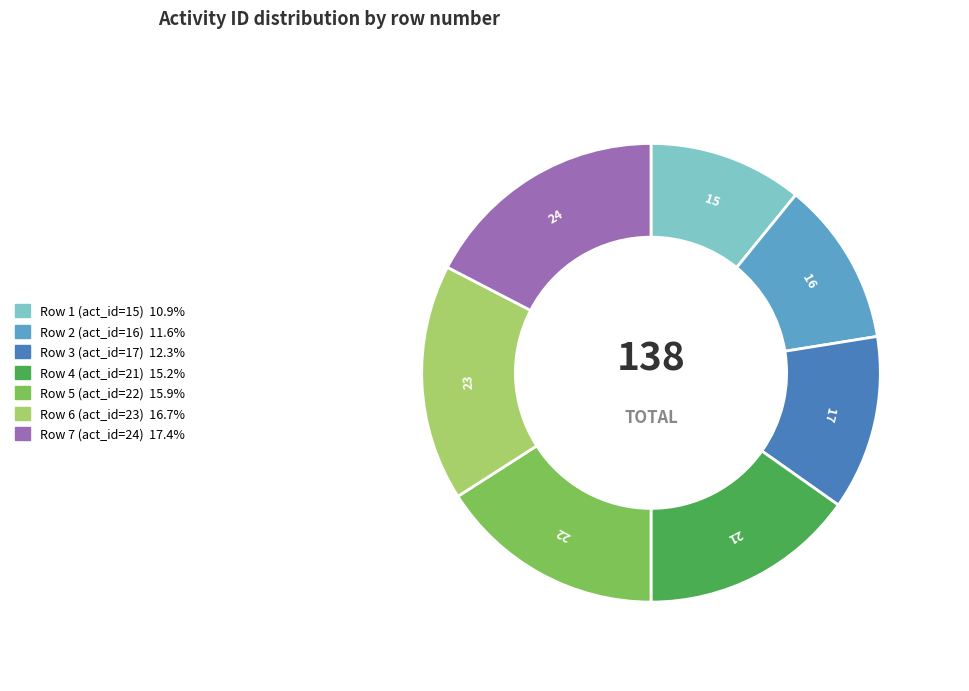

Is there a majority slice in this chart?

No